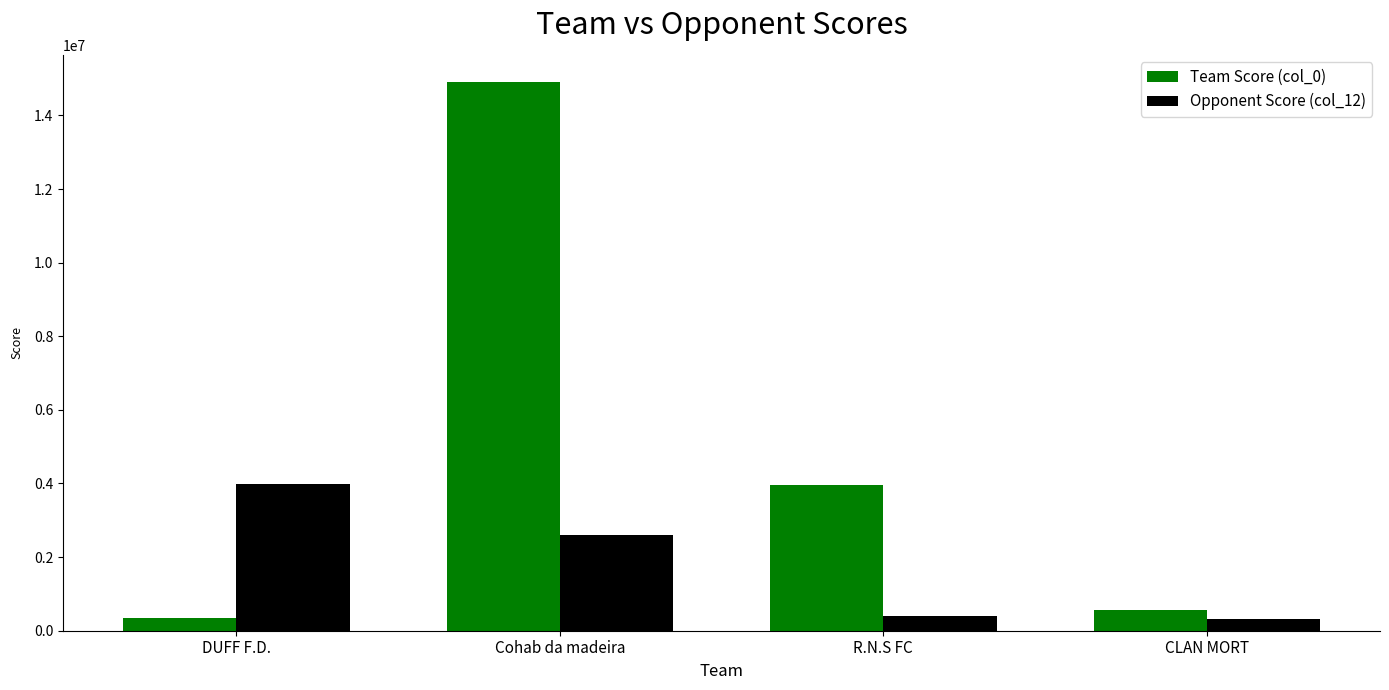

What is the spread (max minus min) of values at Cohab da madeira?

12300421